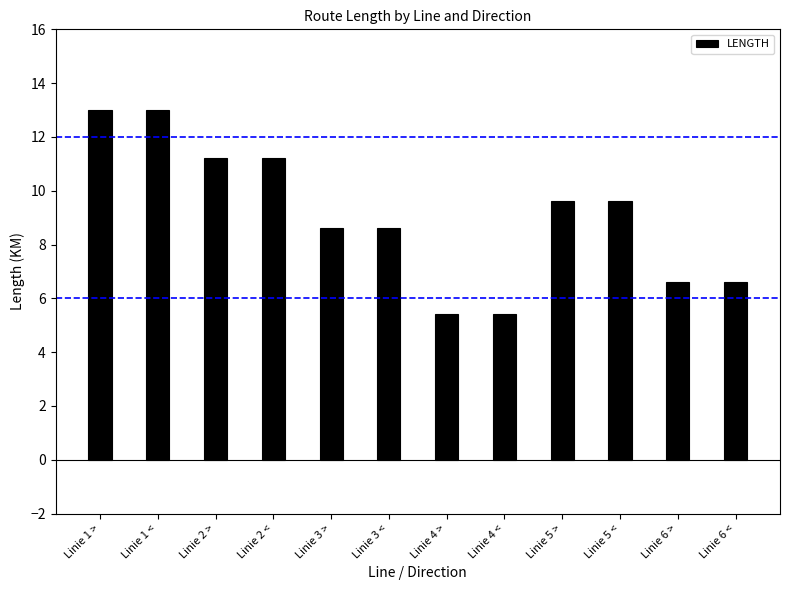

Count the number of categories in the chart.

12